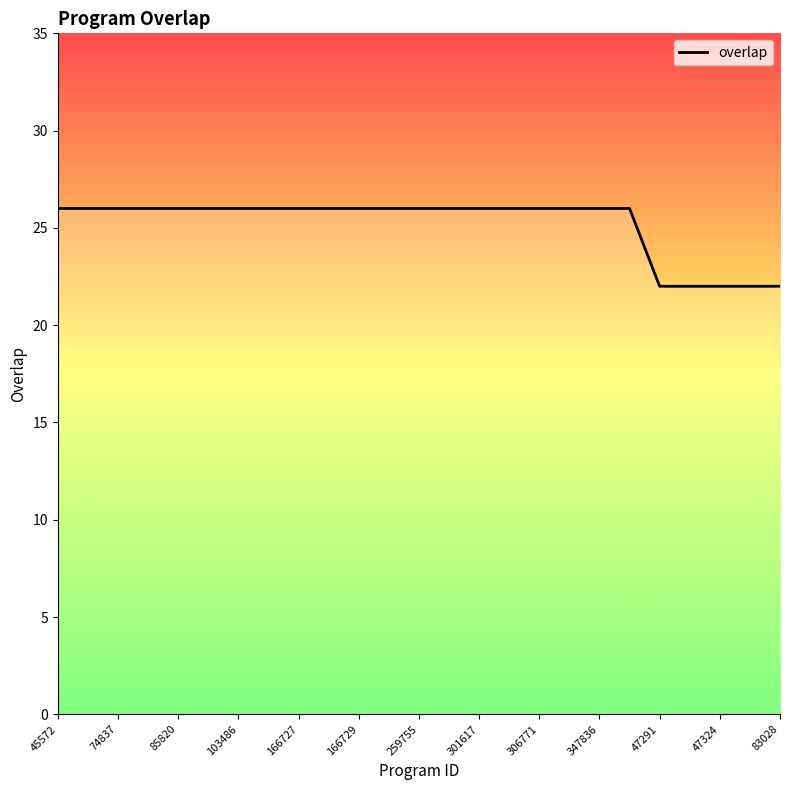

What is the greatest value displayed?

26